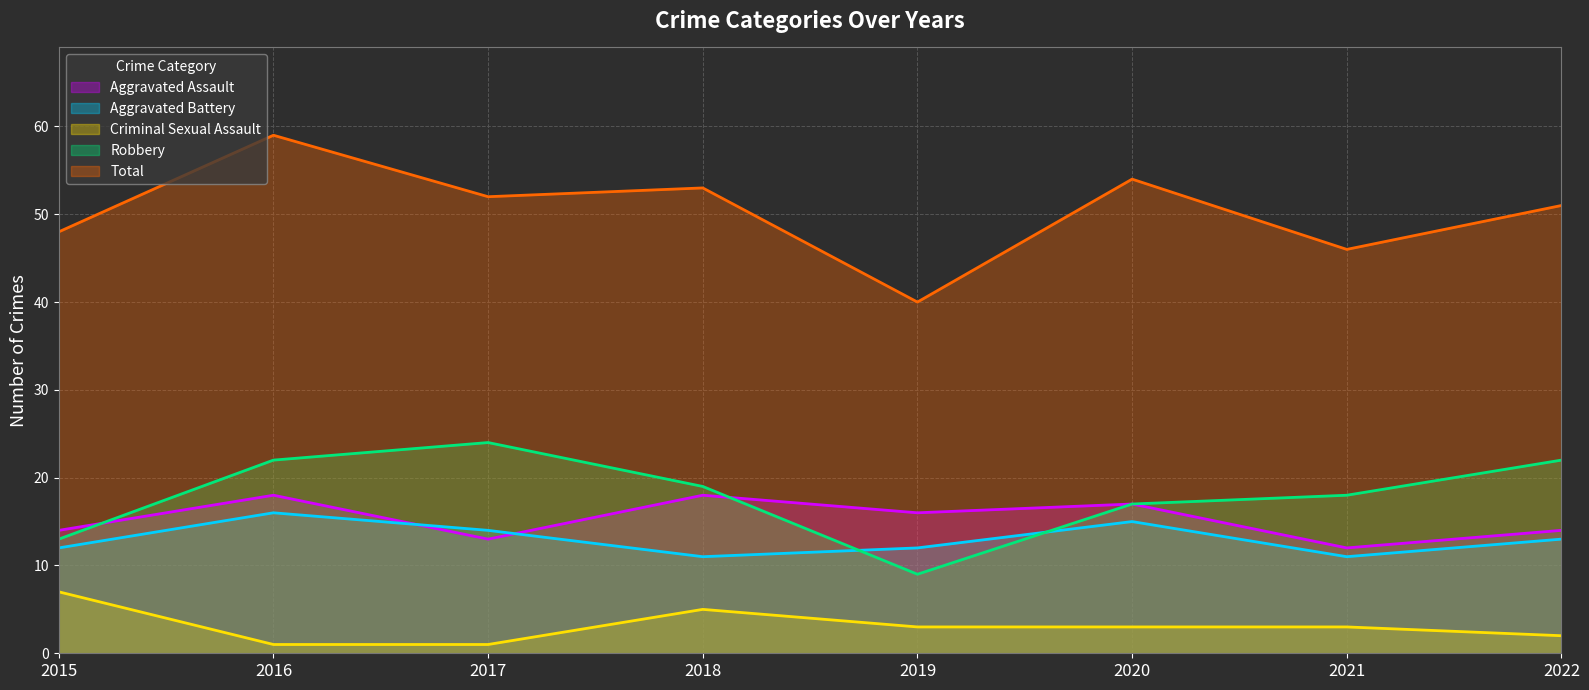

At how many categories does at least one series exceed 49?

5